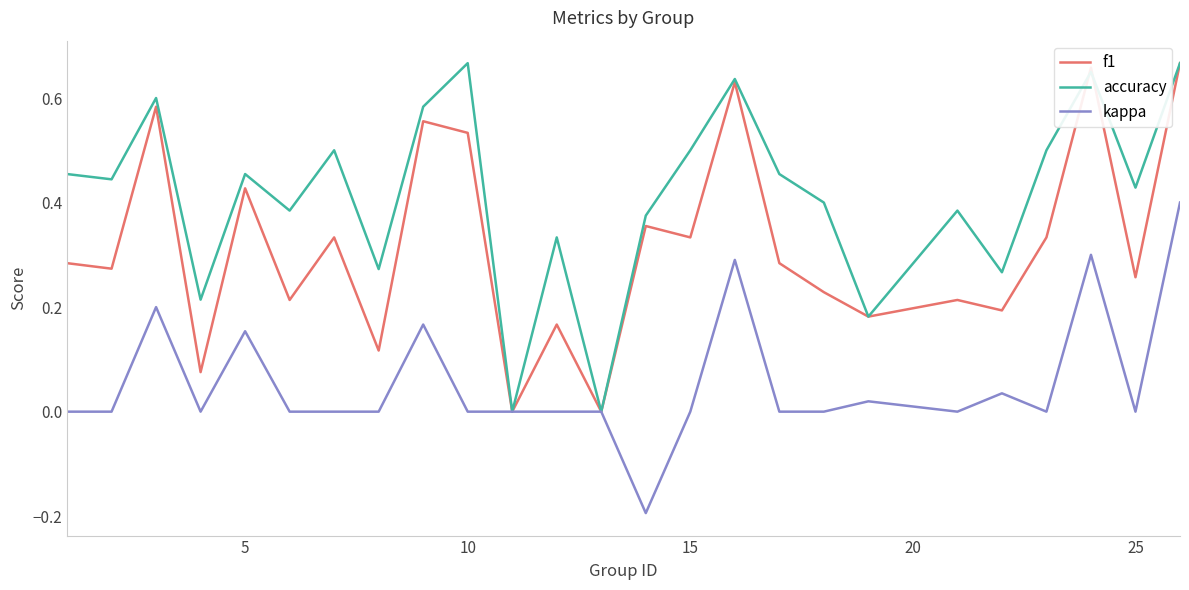

What is the smallest value displayed?

-0.2